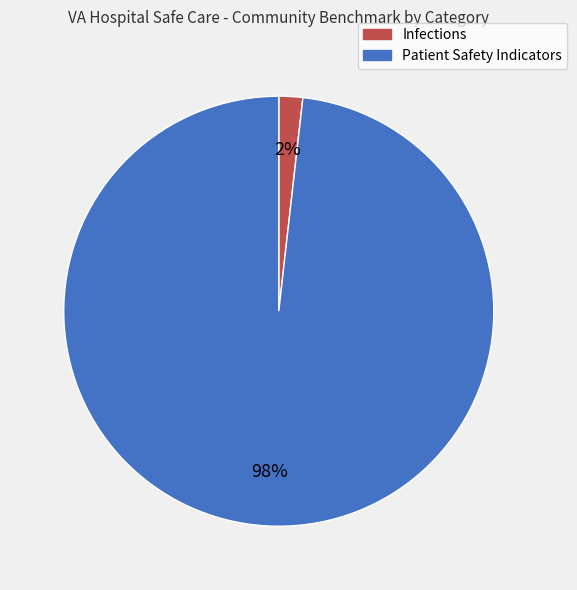

What is the largest slice in the pie chart?

Patient Safety Indicators